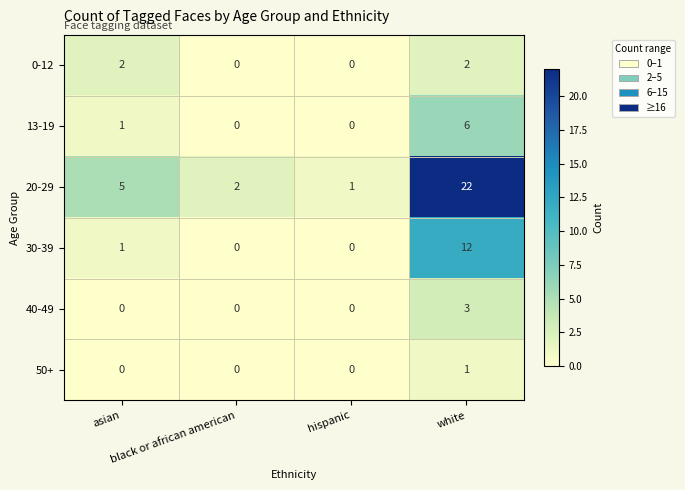

What is the sum of all 30-39 values?

13